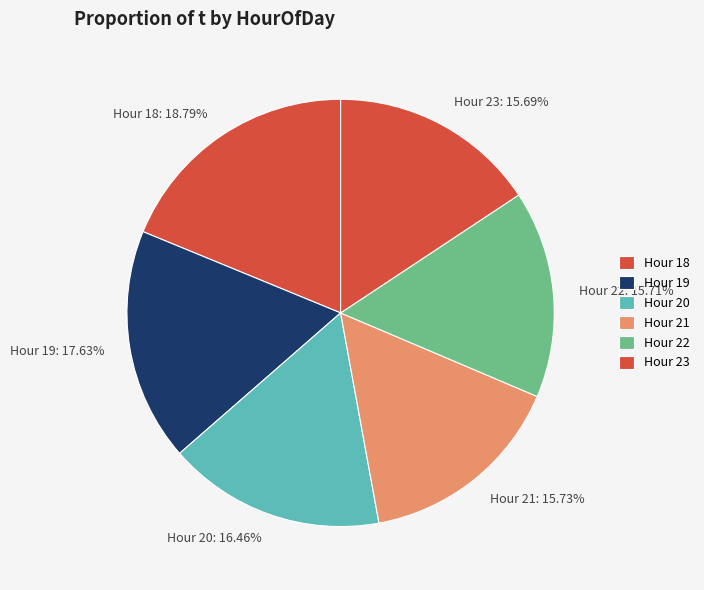

Is the sum of Hour 21: 15.73% and Hour 20: 16.46% greater than half?

No